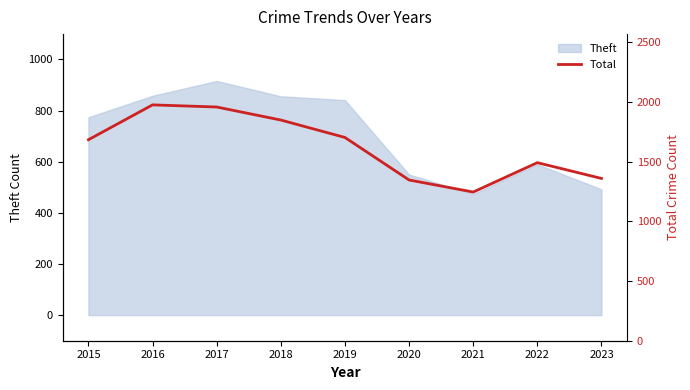

What is the change in value from 2019 to 2023?

-343